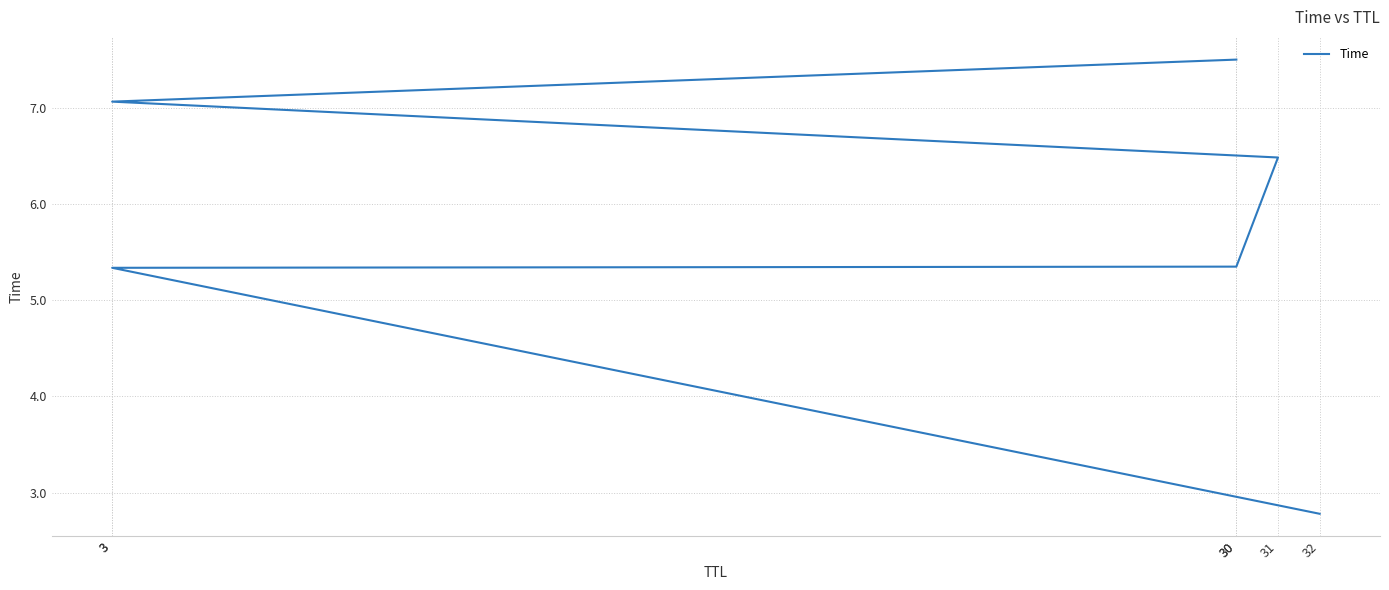

What is the change in value from 30 to 3?

+1.7